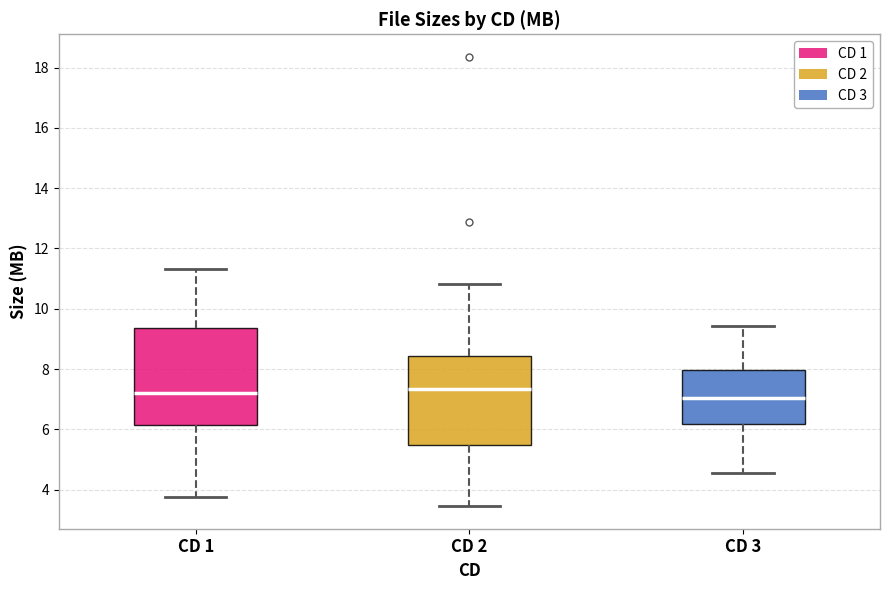

Reading left to right, read every box against the y-axis: the position of its median line, the range the box covers, and the ends of its whiskers. The values are not printed on the chart, so give them approximately, as read against the axis.

CD 1: median 7.2, box 6.2 to 9.4, whiskers 3.8 to 11.4
CD 2: median 7.4, box 5.4 to 8.4, whiskers 3.4 to 10.8
CD 3: median 7.0, box 6.2 to 8.0, whiskers 4.6 to 9.4